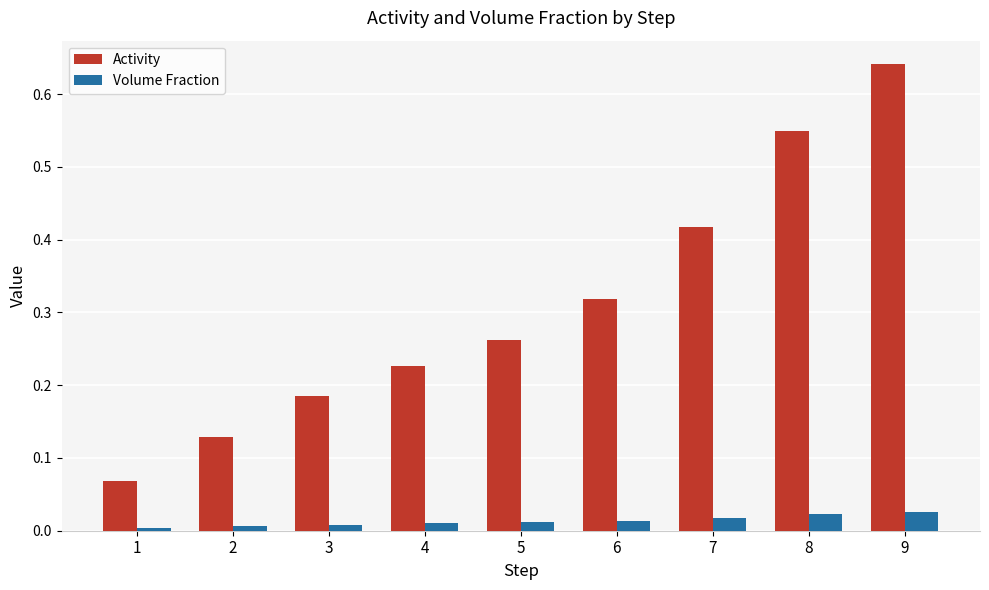

Which label corresponds to the largest value in the chart?

9